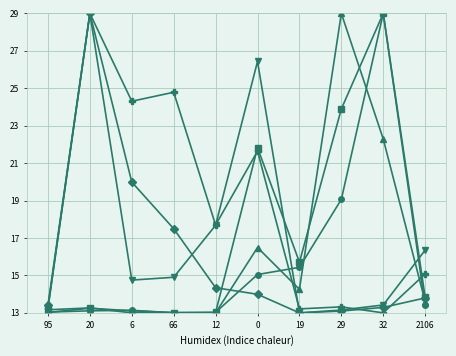

What is the label of the 8th point from the left?

29